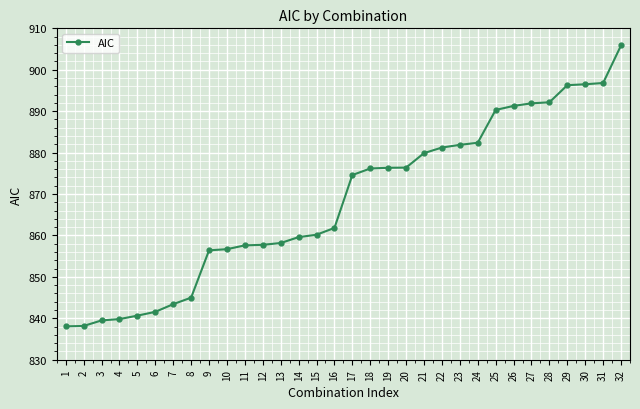

At which category does the chart reach its peak across all series?

32